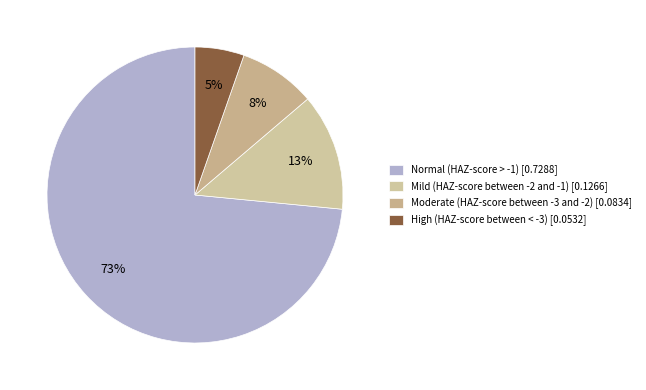

Count the number of slices in the pie.

4